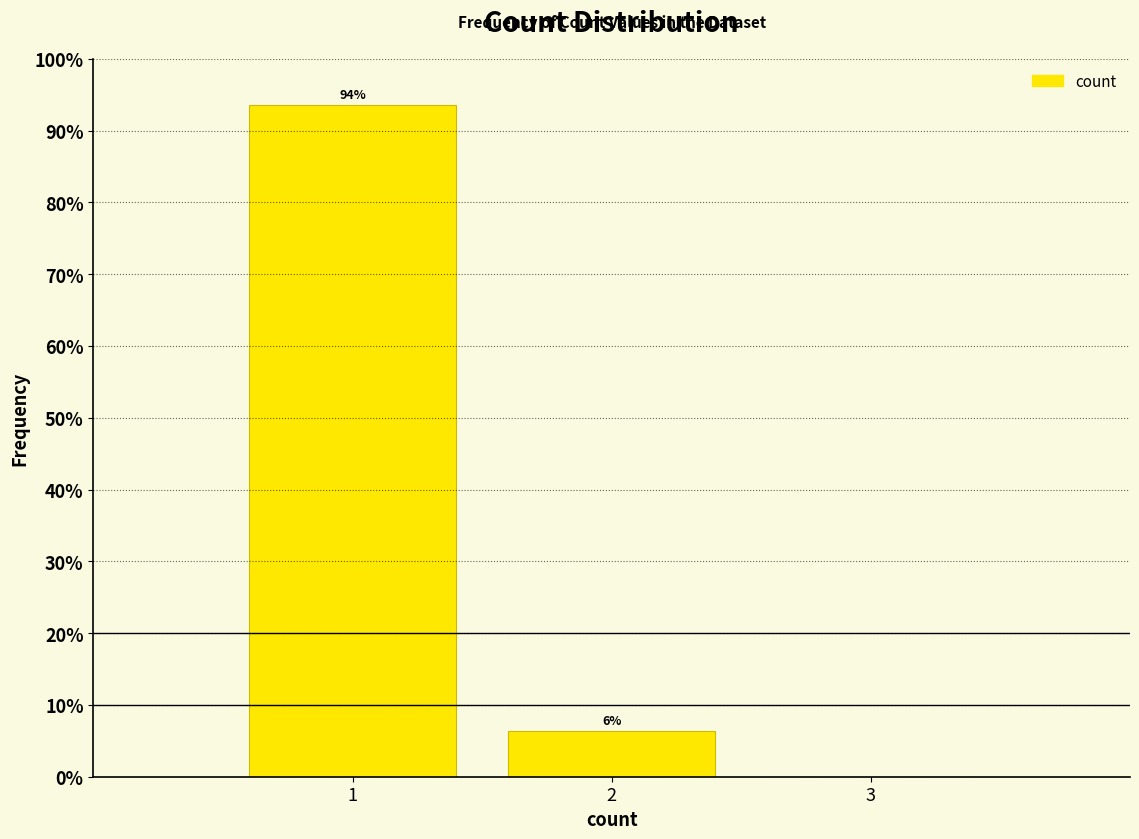

Is it true that the value at 3 is 0.0?

True